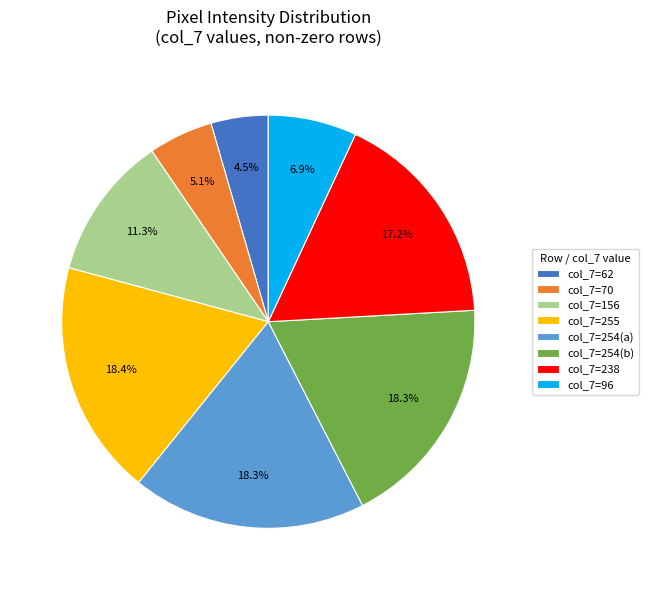

Is there any slice that represents more than half of the pie?

No